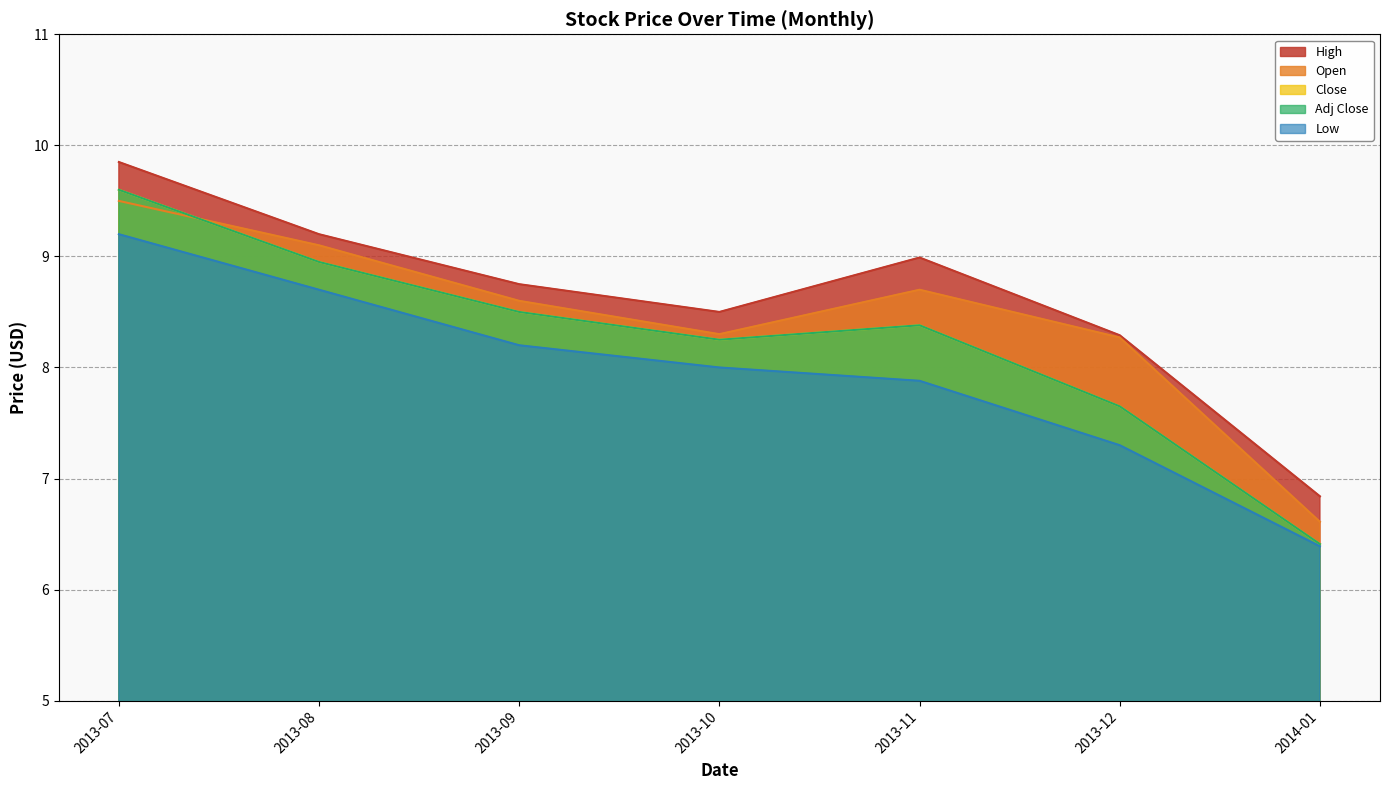

What is the difference between the maximum and second lowest values in the Open series?

1.2